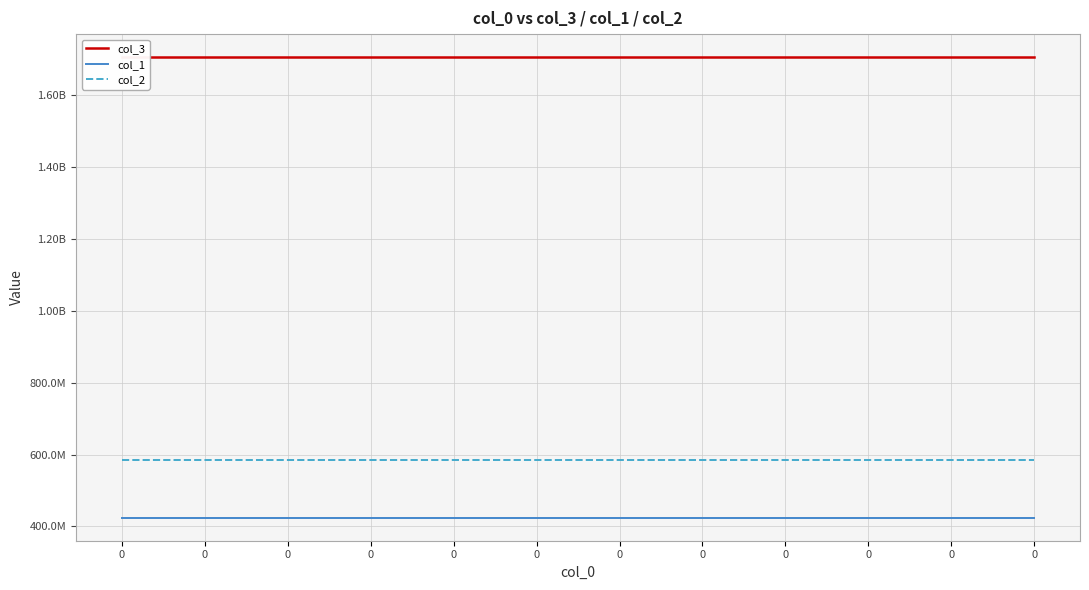

List the labels in order of col_2 value, largest first.

0, 0, 0, 0, 0, 0, 0, 0, 0, 0, 0, 0